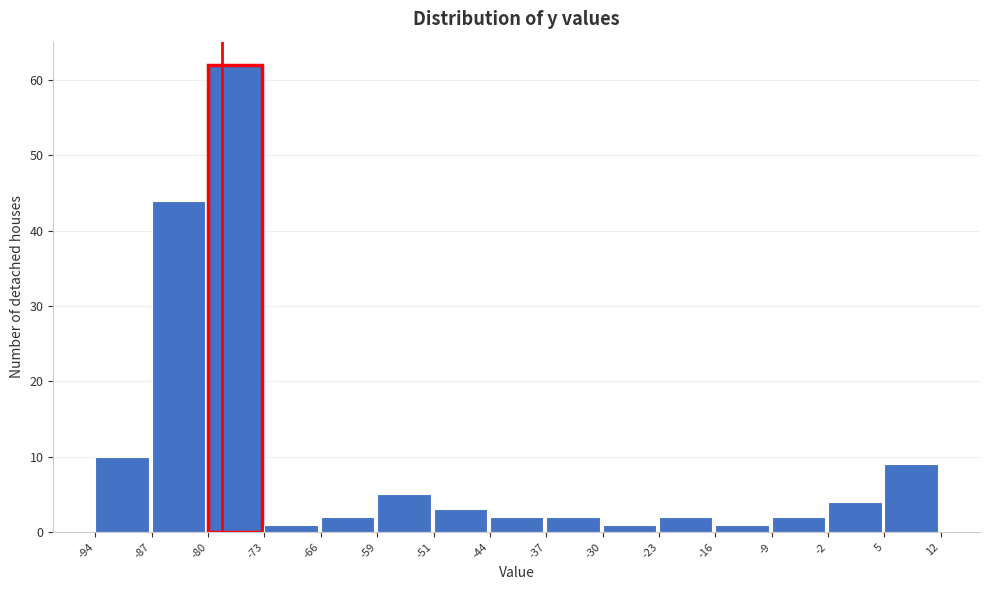

Reading left to right, list every bar in this chart as the range it spans on the x-axis followed by its height. The values are not printed on the chart, so give them approximately, as read against the axis.

-94 to -87: 10
-87 to -80: 44
-80 to -73: 62
-73 to -66: 1
-66 to -59: 2
-59 to -51: 5
-51 to -44: 3
-44 to -37: 2
-37 to -30: 2
-30 to -23: 1
-23 to -16: 2
-16 to -9: 1
-9 to -2: 2
-2 to 5: 4
5 to 12: 9